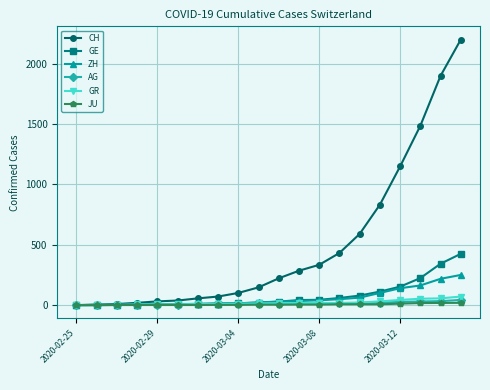

At how many categories does at least one series exceed 696?

5